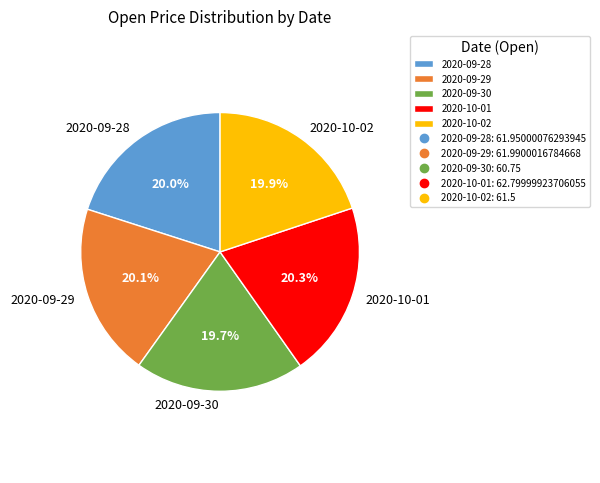

True or false: 2020-09-29 accounts for 33% of the total.

False